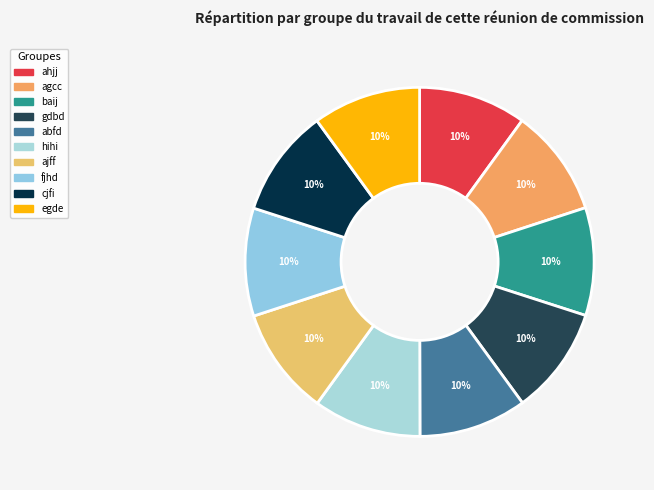

Approximately how many times larger is the value at gdbd compared to baij?

1.0